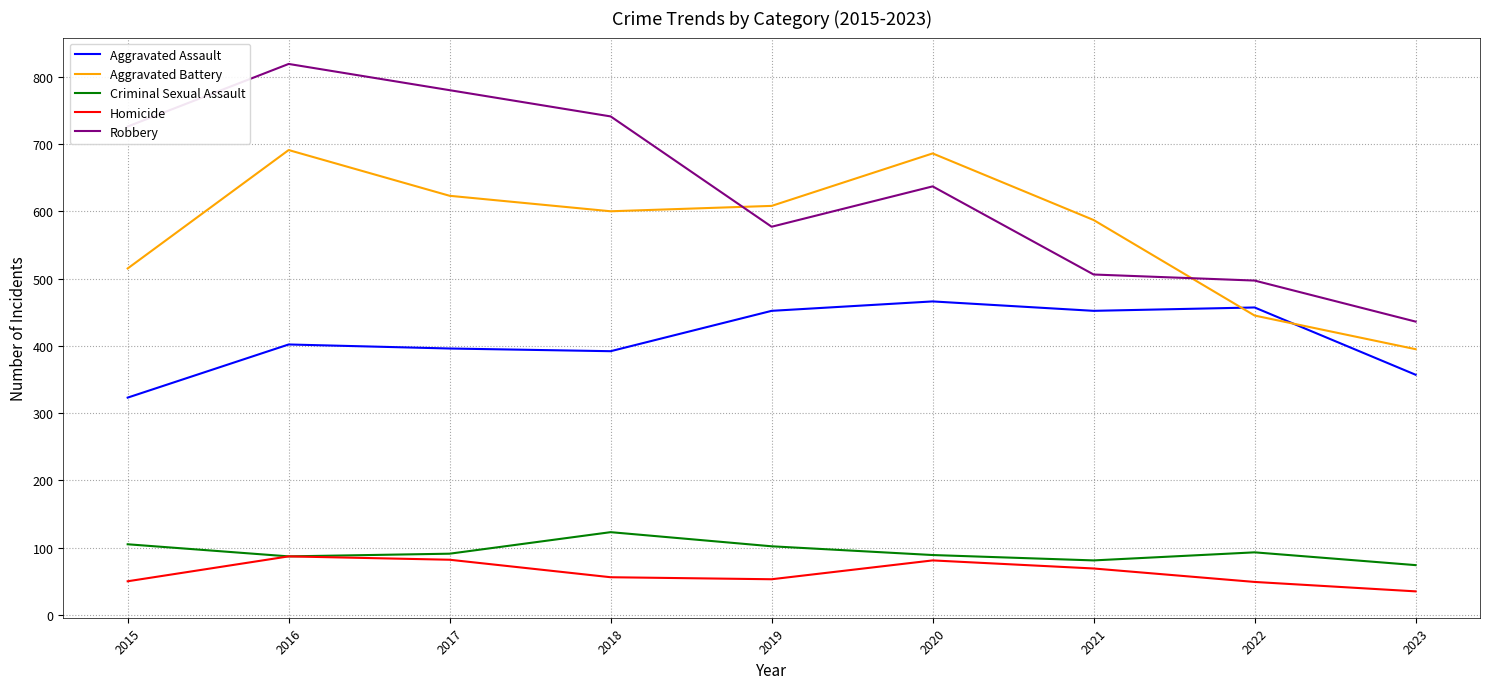

What is the average value of the Robbery series?

635